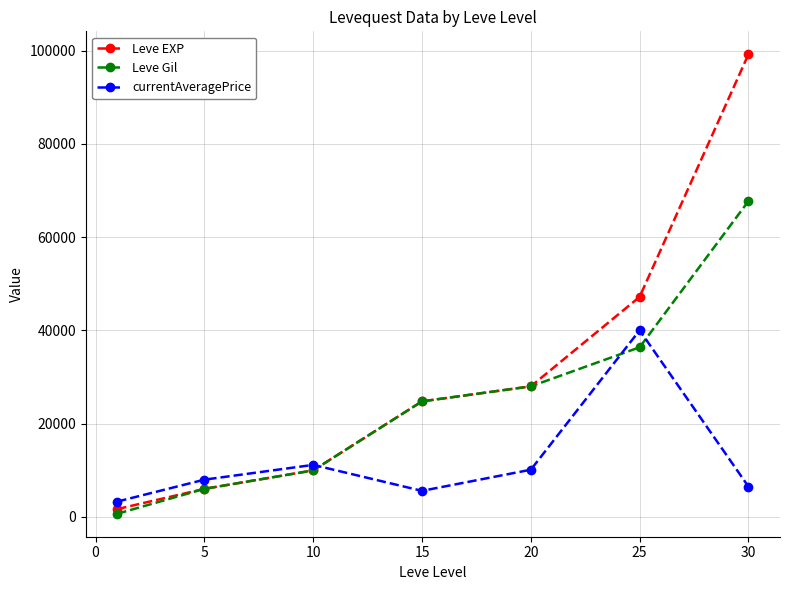

Reading right to left, what are all the values shown in this chart?

Leve EXP: 99220	47200	28010	24790	9990	6030	1690
Leve Gil: 67730	36390	28010	24790	9990	6030	690
currentAveragePrice: 6520	40027	10133	5600	11171	8000	3307